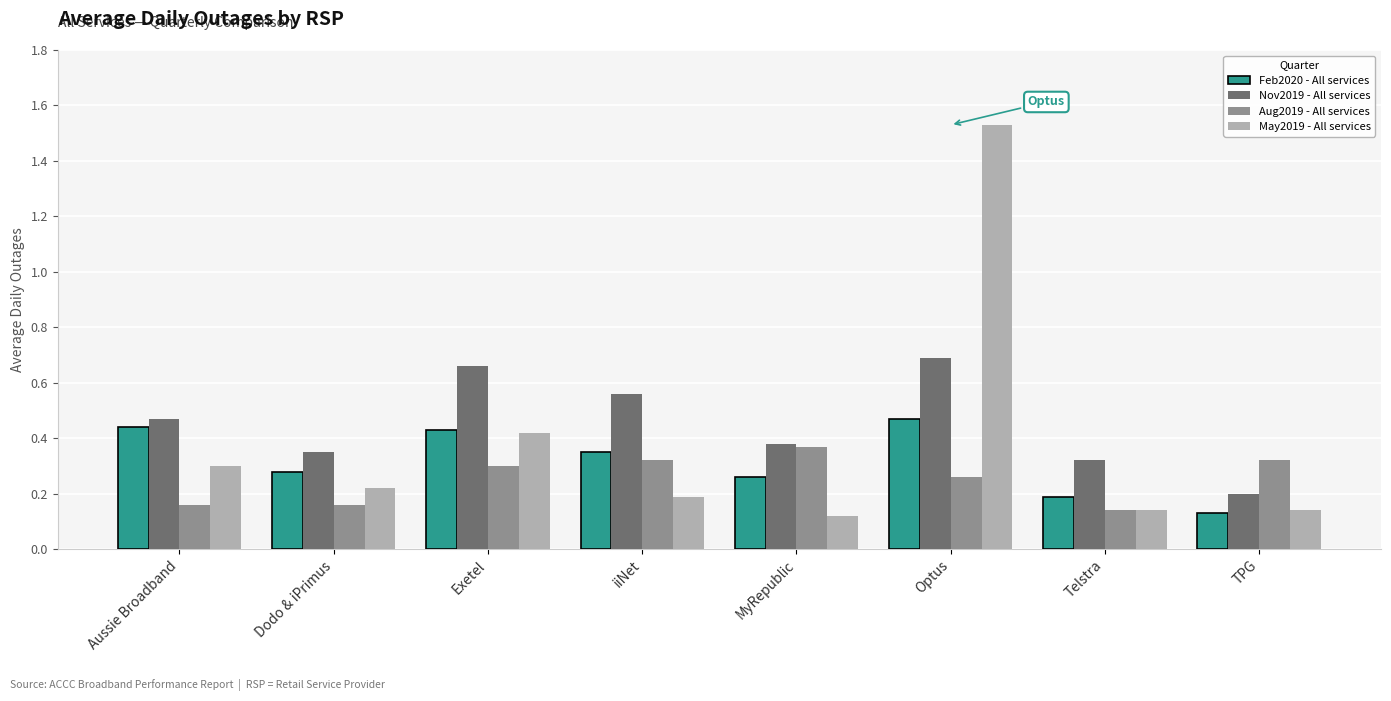

True or false: Aug2019 - All services has a value of 0.1 at TPG.

False